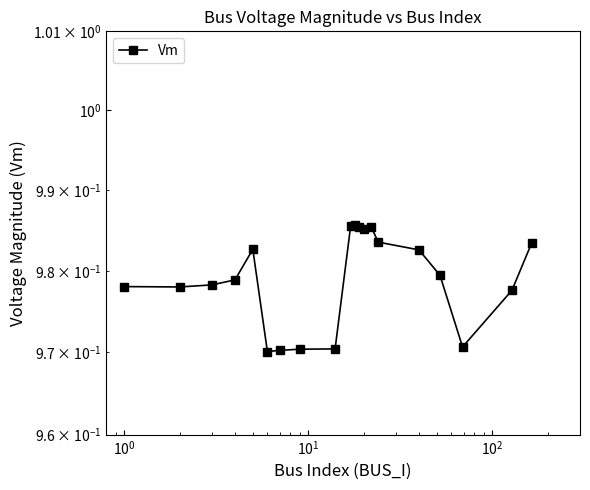

How many points are lower than both their immediate neighbors (excluding endpoints)?

4